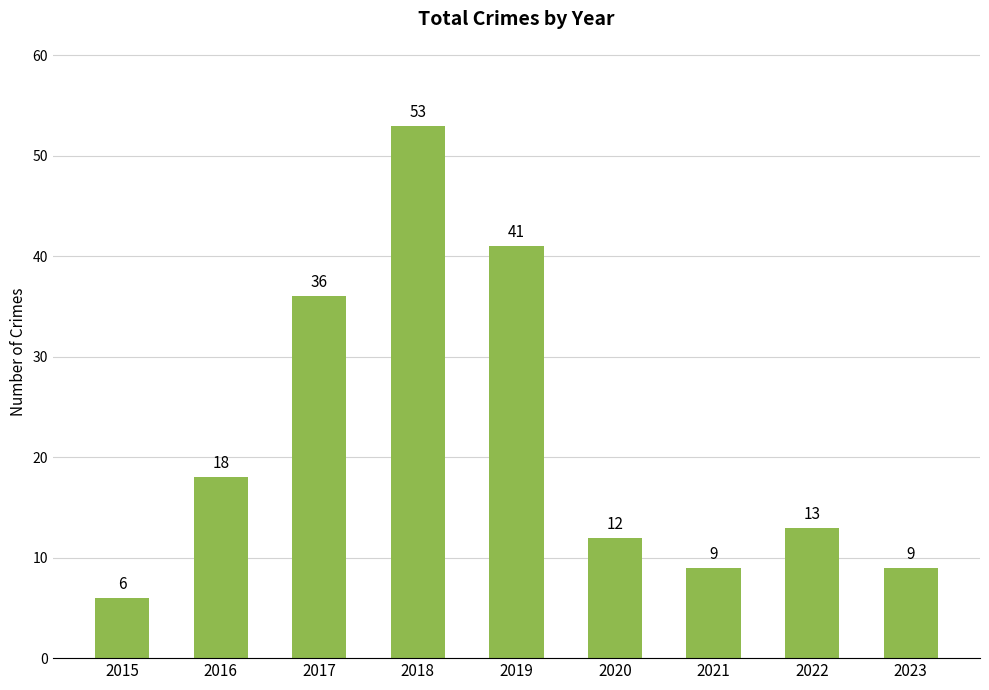

True or false: the data shows 75 at 2018.

False